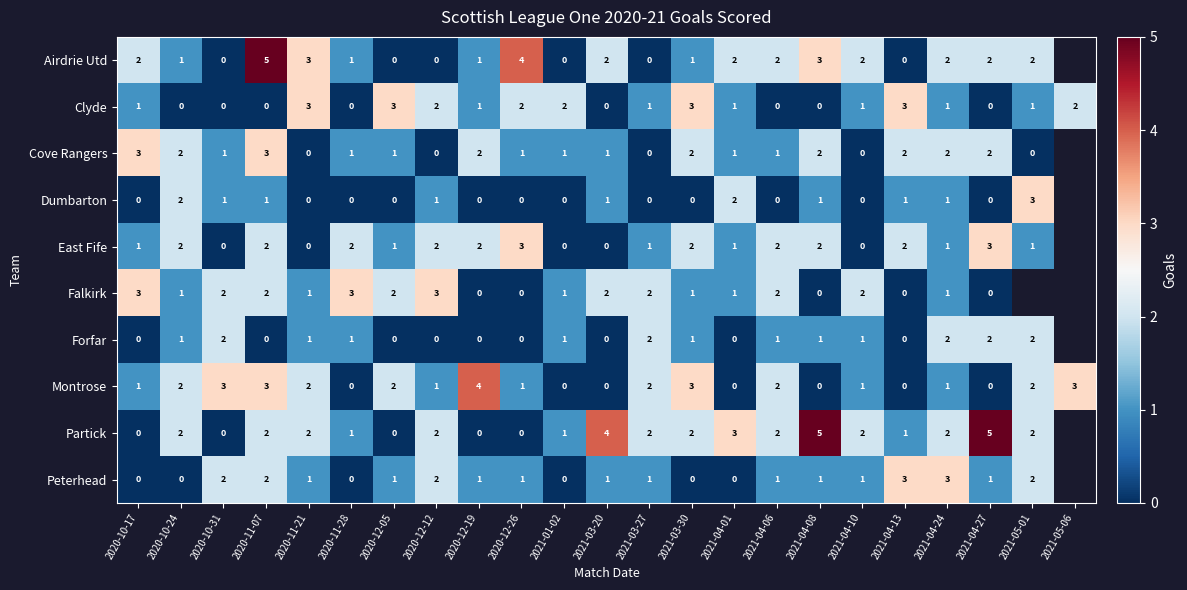

What is the difference between the maximum and minimum values in the Montrose series?

4